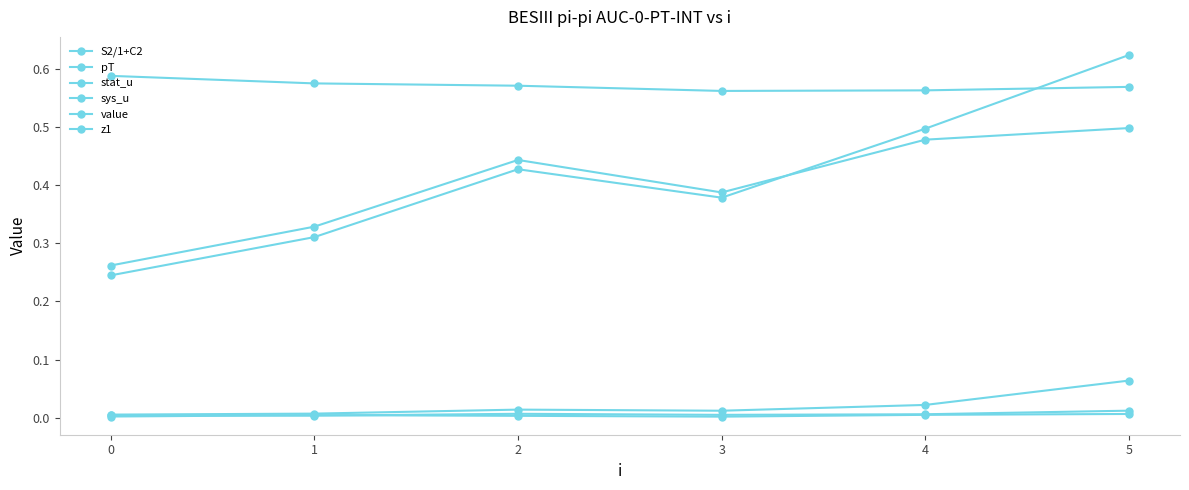

True or false: pT has more than 1 points higher than both neighbors.

False